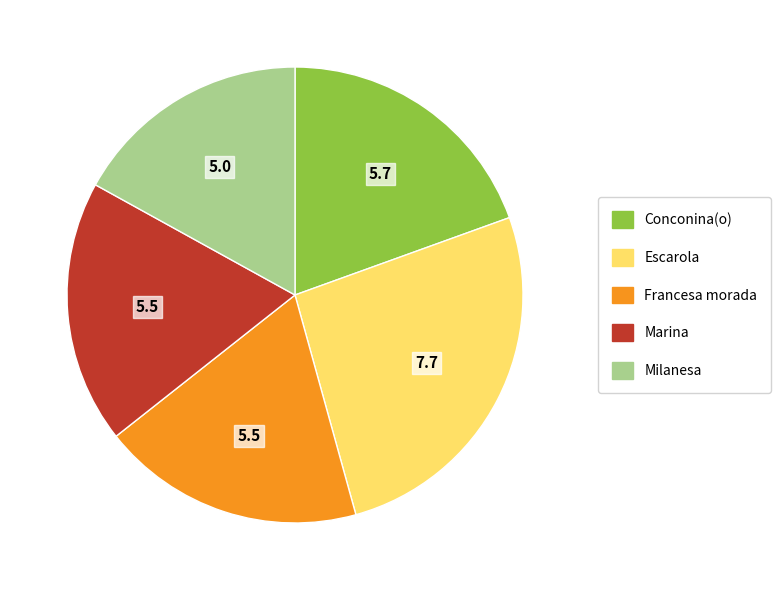

How many segments does this pie chart have?

5